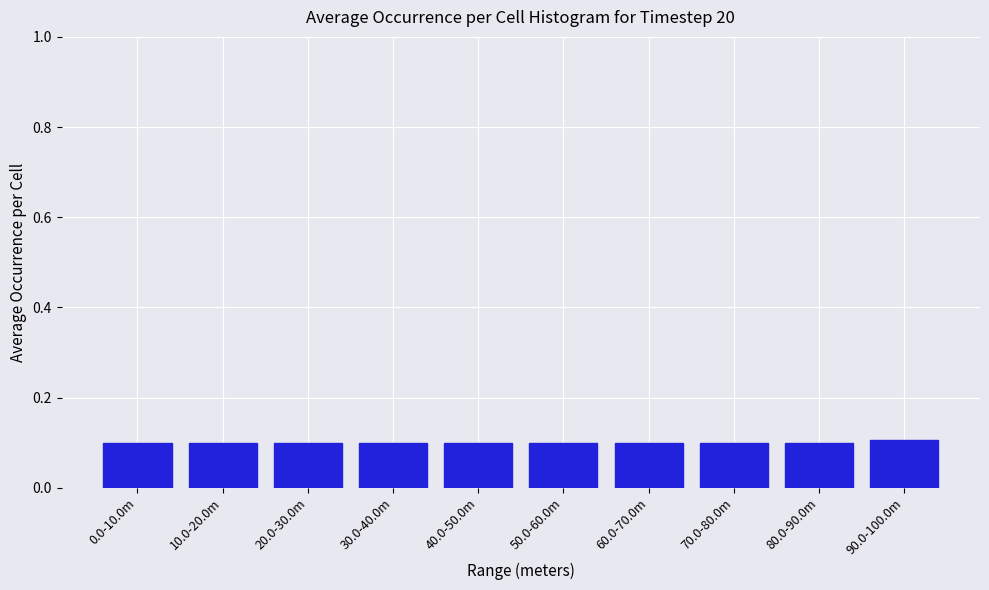

Reading right to left, what are all the values shown in this chart?

90.0-100.0m=0.1	80.0-90.0m=0.1	70.0-80.0m=0.1	60.0-70.0m=0.1	50.0-60.0m=0.1	40.0-50.0m=0.1	30.0-40.0m=0.1	20.0-30.0m=0.1	10.0-20.0m=0.1	0.0-10.0m=0.1